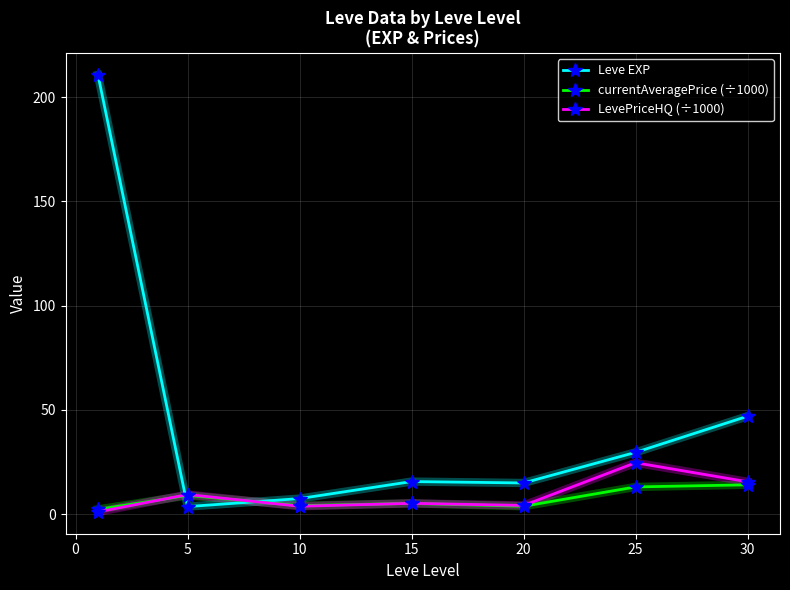

Which series has the largest total across all categories?

Leve EXP